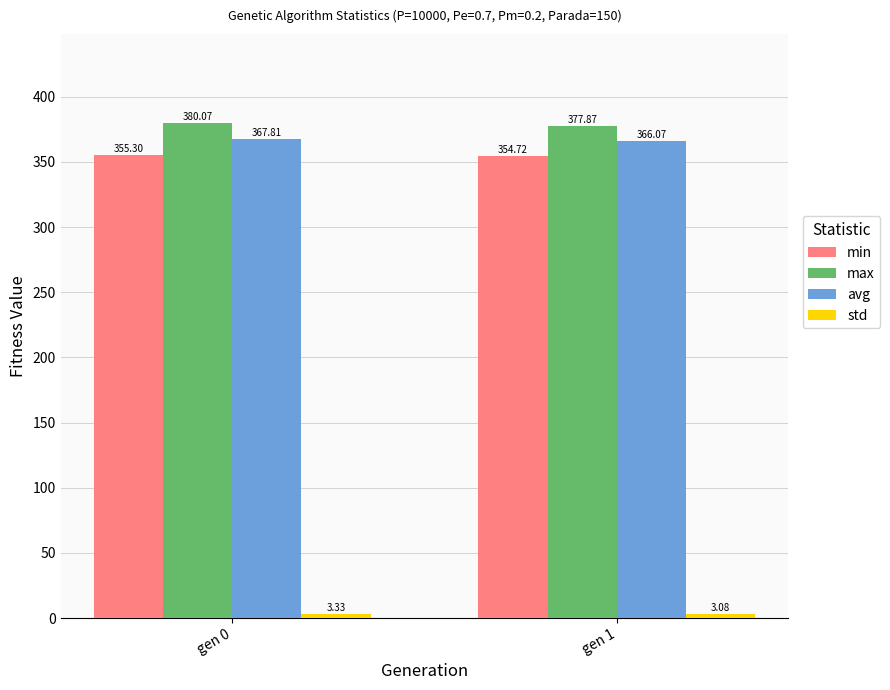

What value does the min series have at gen 1?

354.7